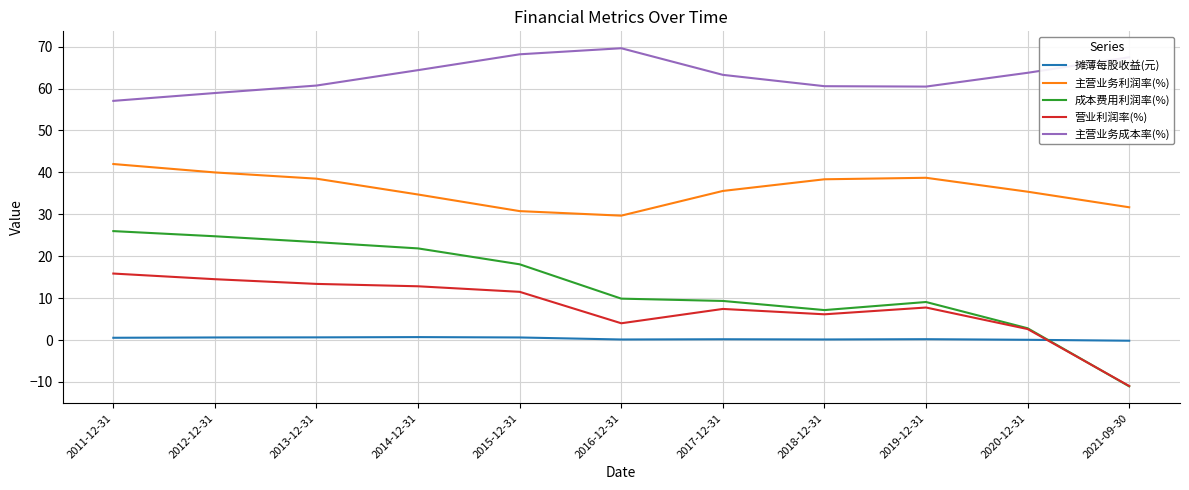

Which series has the largest total across all categories?

主营业务成本率(%)